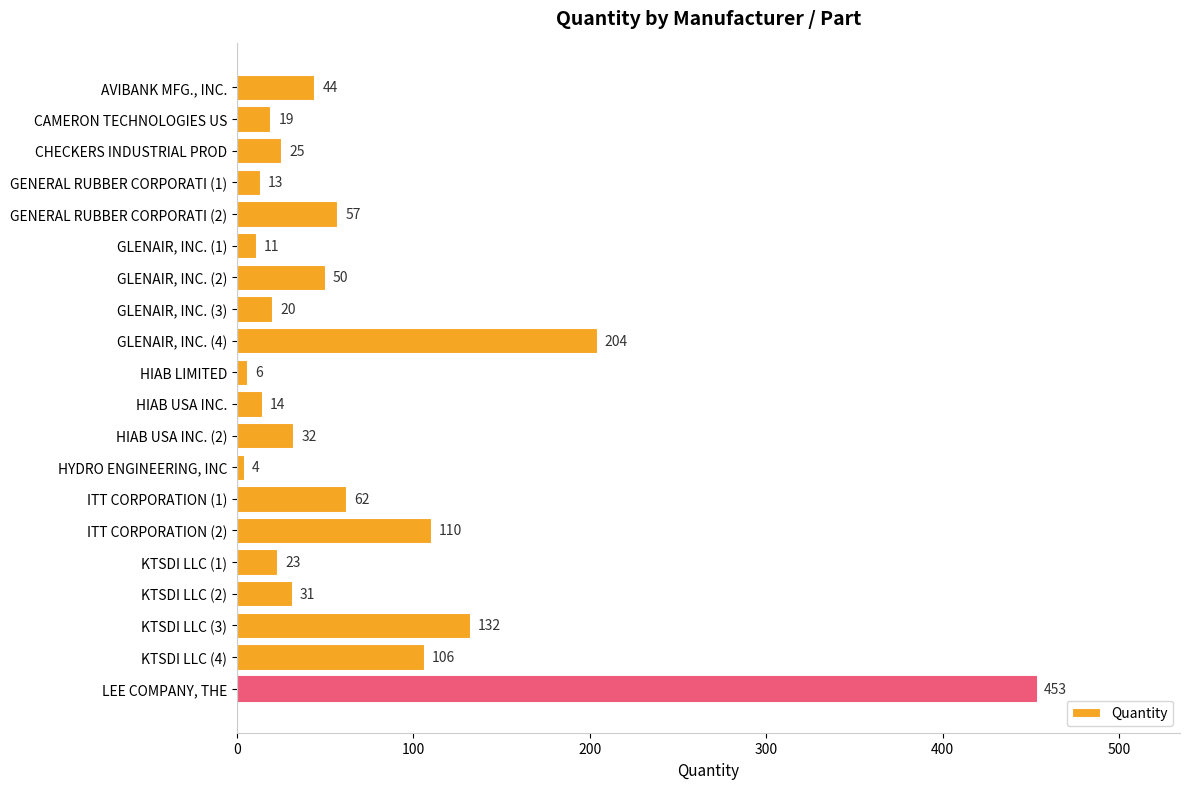

Rank the categories by value from lowest to highest.

HYDRO ENGINEERING, INC, HIAB LIMITED, GLENAIR, INC. (1), GENERAL RUBBER CORPORATI (1), HIAB USA INC., CAMERON TECHNOLOGIES US, GLENAIR, INC. (3), KTSDI LLC (1), CHECKERS INDUSTRIAL PROD, KTSDI LLC (2), HIAB USA INC. (2), AVIBANK MFG., INC., GLENAIR, INC. (2), GENERAL RUBBER CORPORATI (2), ITT CORPORATION (1), KTSDI LLC (4), ITT CORPORATION (2), KTSDI LLC (3), GLENAIR, INC. (4), LEE COMPANY, THE